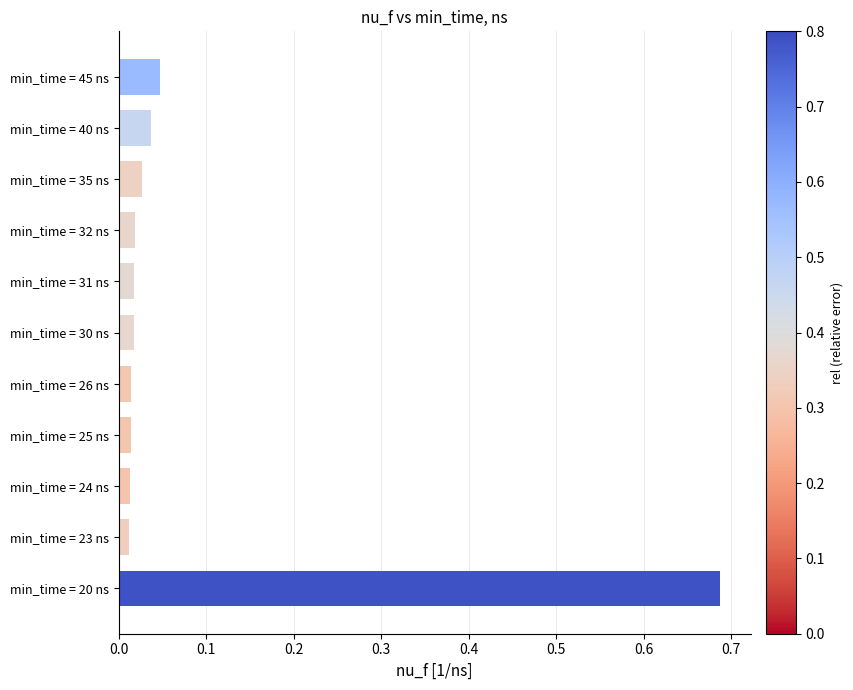

What is the sum of all values?

0.9